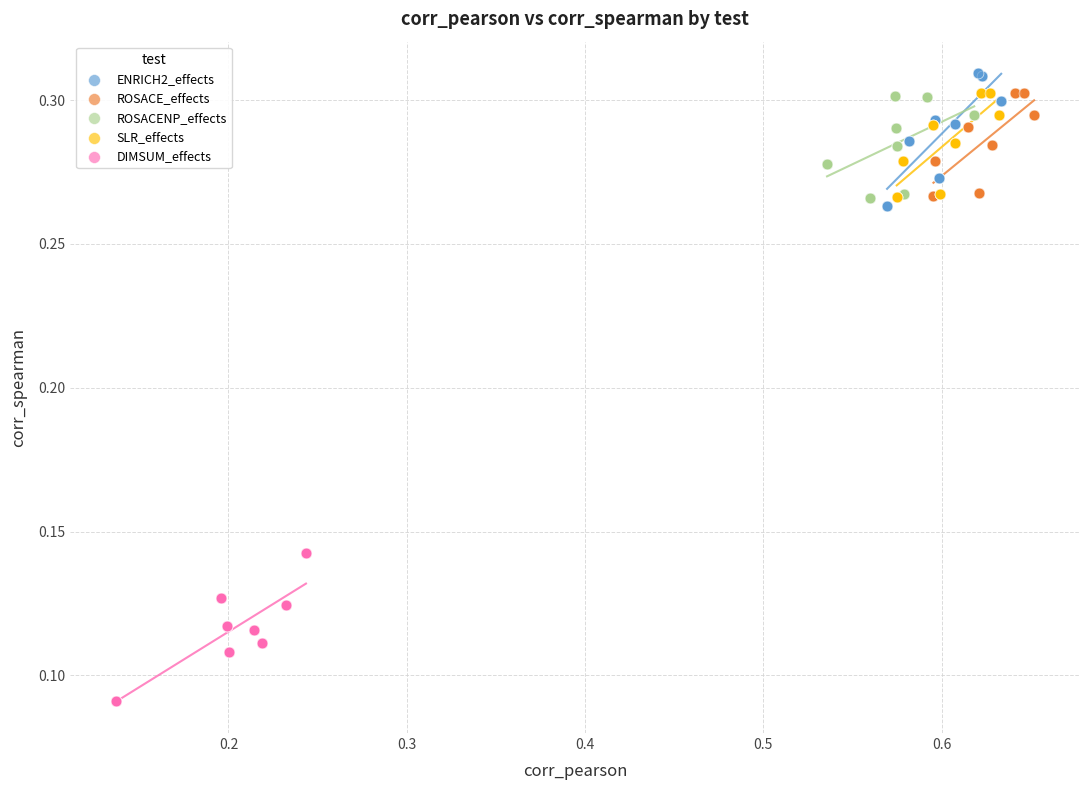

Which series contains the lowest Y value?

DIMSUM_effects